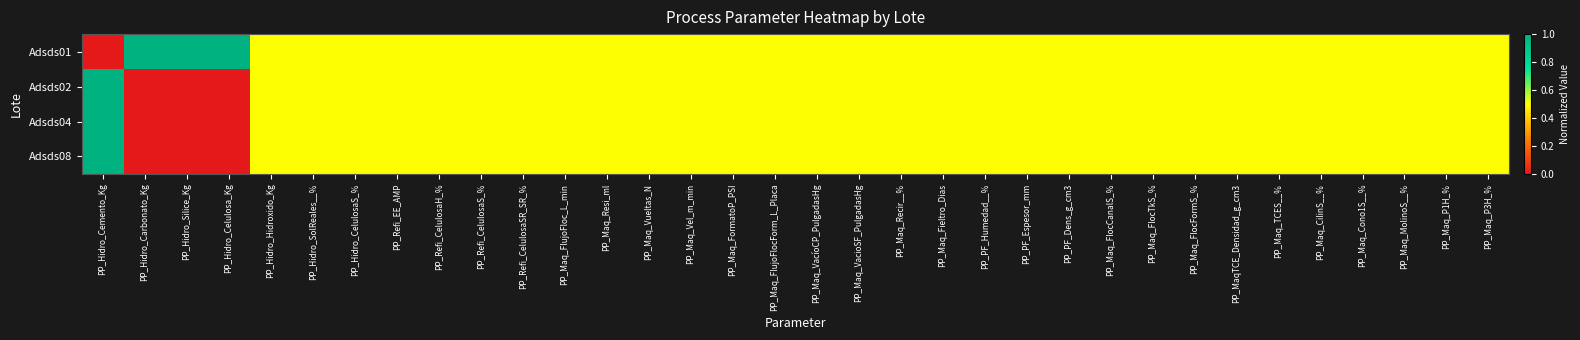

Between PP_Maq_P3H_% and PP_Hidro_SolReales__%, which is larger?

PP_Maq_P3H_%